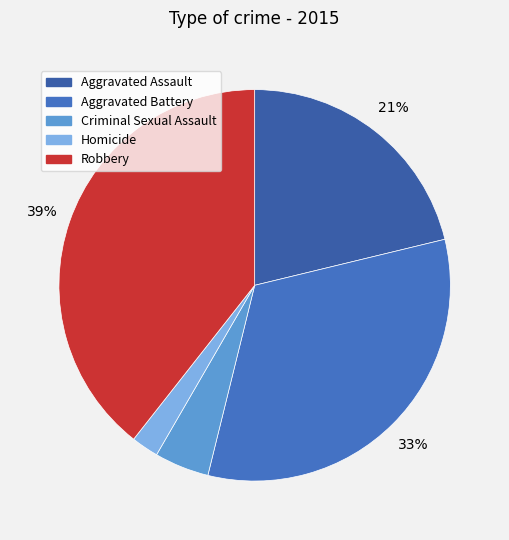

How many slices are in this pie chart?

5